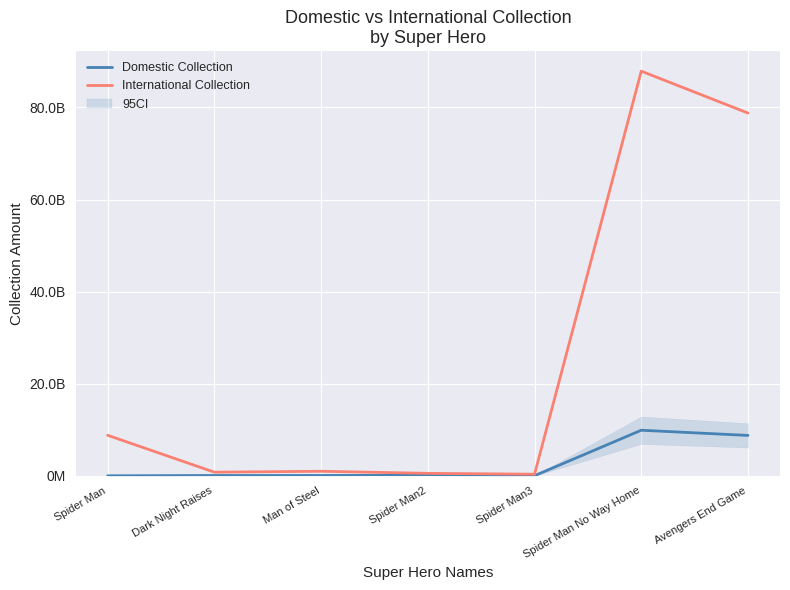

What is the difference between the maximum and second lowest values in the International Collection series?

87332181812